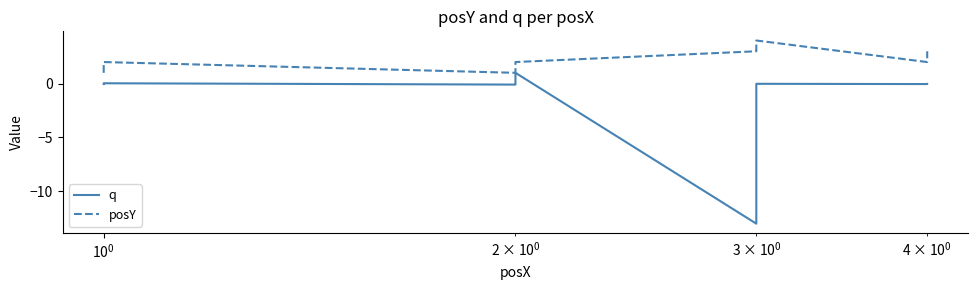

Reading right to left, what are all the values shown in this chart?

q: -0.0	-0.0	-0.0	-13.0	1.0	-0.1	0.0	-0.0
posY: 3.0	2.0	4.0	3.0	2.0	1.0	2.0	1.0